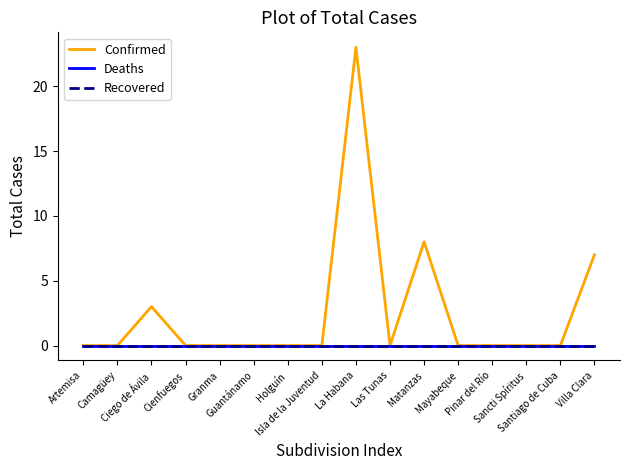

The value of Confirmed at Mayabeque is -14. True or false?

False